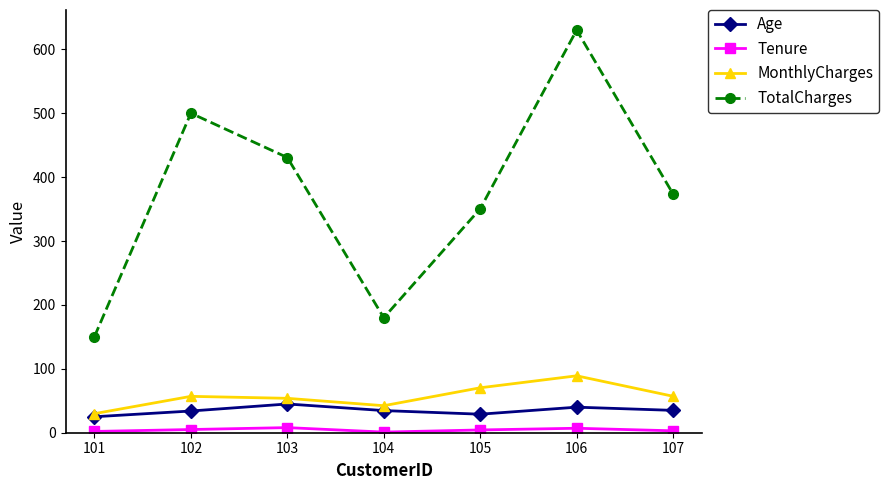

The MonthlyCharges series shows 126.0 at 105. True or false?

False